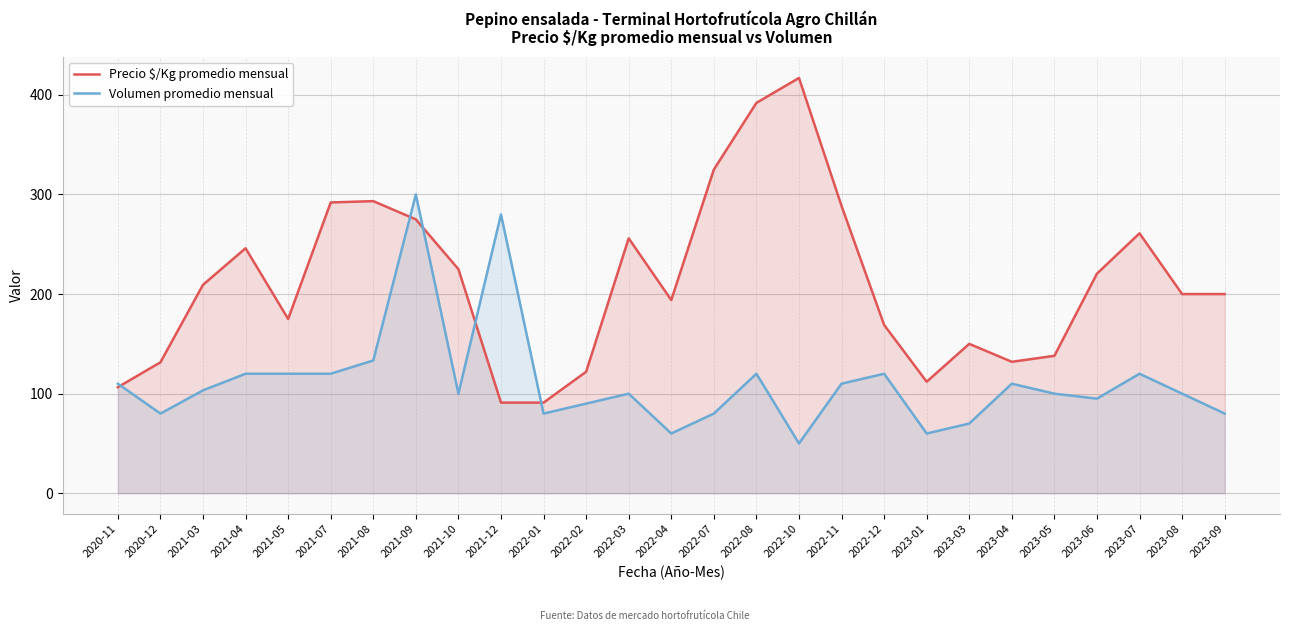

What is the difference between the maximum and minimum values in the Precio $/Kg promedio mensual series?

326.0